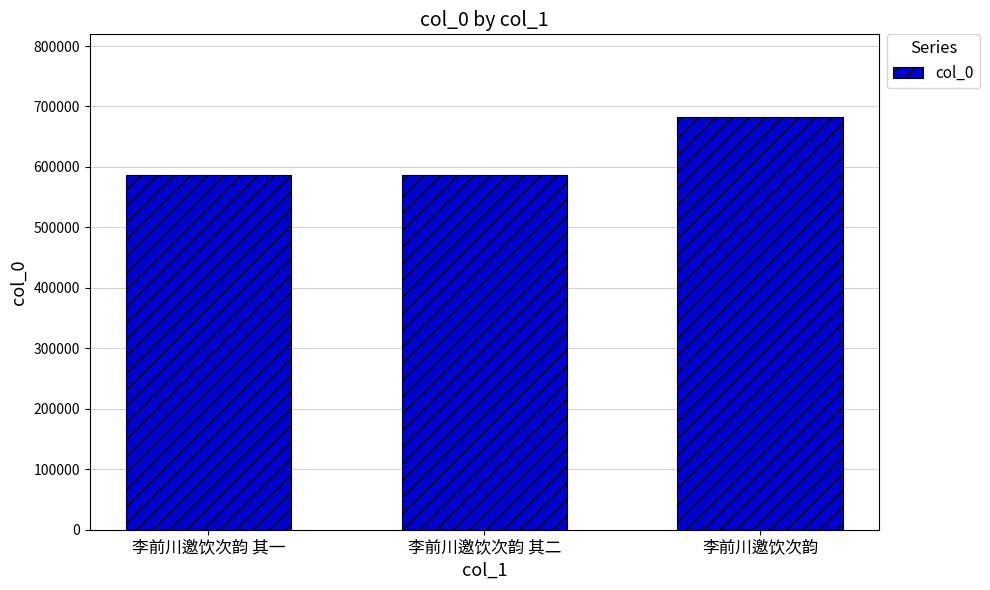

Does the chart contain stacked bars?

No